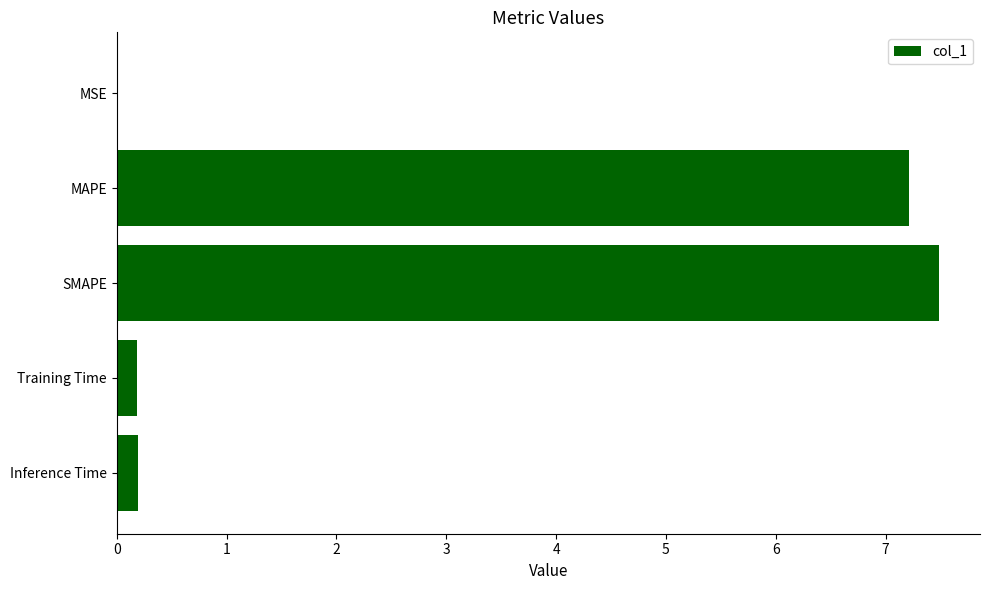

The value at MAPE is 12.6. True or false?

False